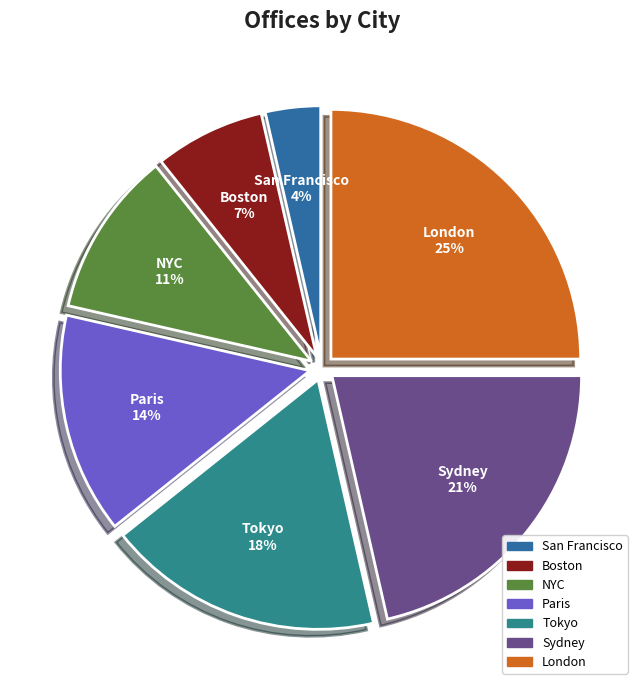

To the nearest percent, what is the difference between the largest and smallest slice percentages?

21%